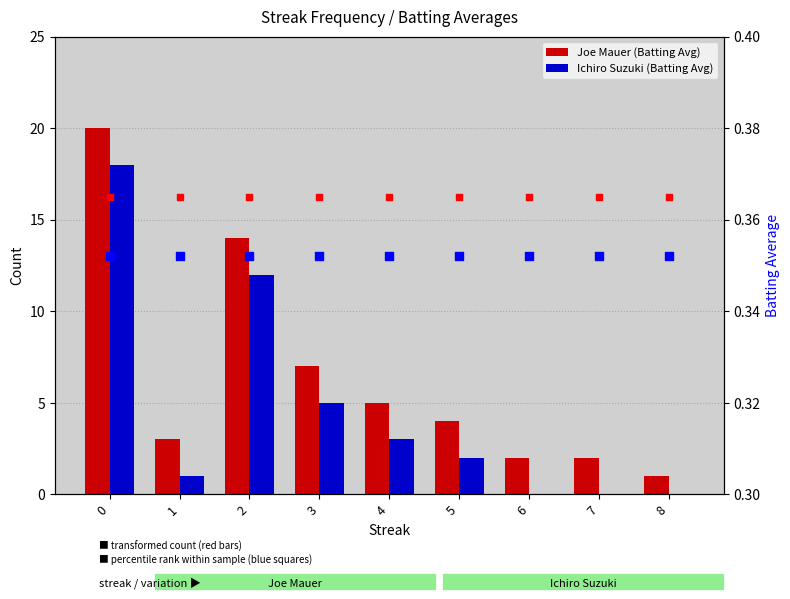

At how many categories does at least one series exceed 9?

2